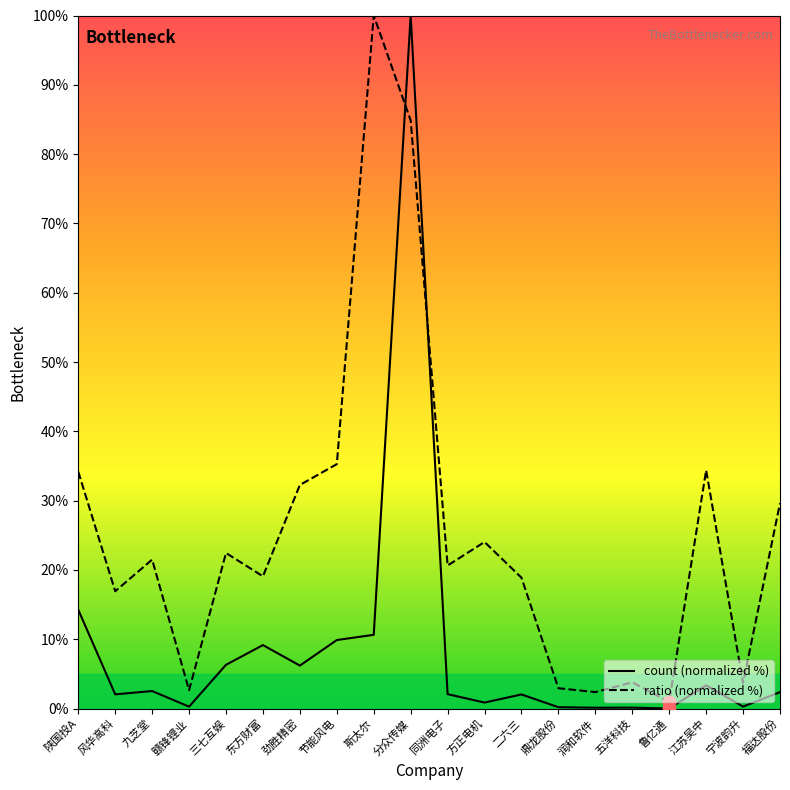

Which series has the largest total across all categories?

ratio (normalized %)